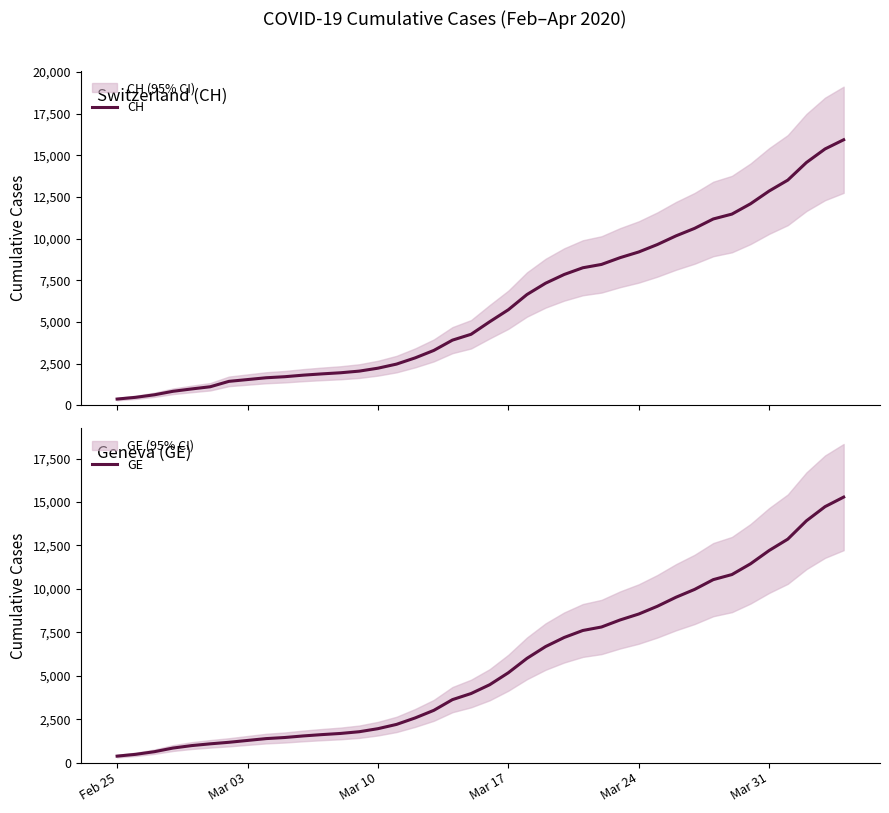

What is the difference between the maximum and minimum values in the GE series?

14909